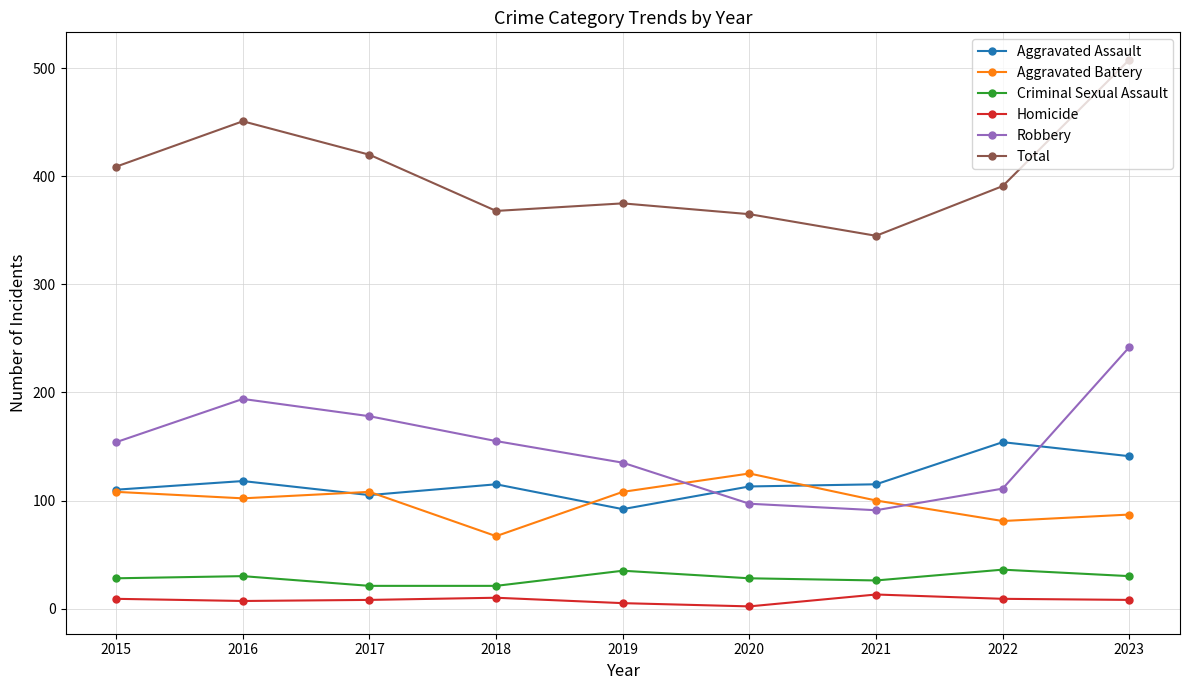

List the series in order of their peak value, highest first.

Total, Robbery, Aggravated Assault, Aggravated Battery, Criminal Sexual Assault, Homicide